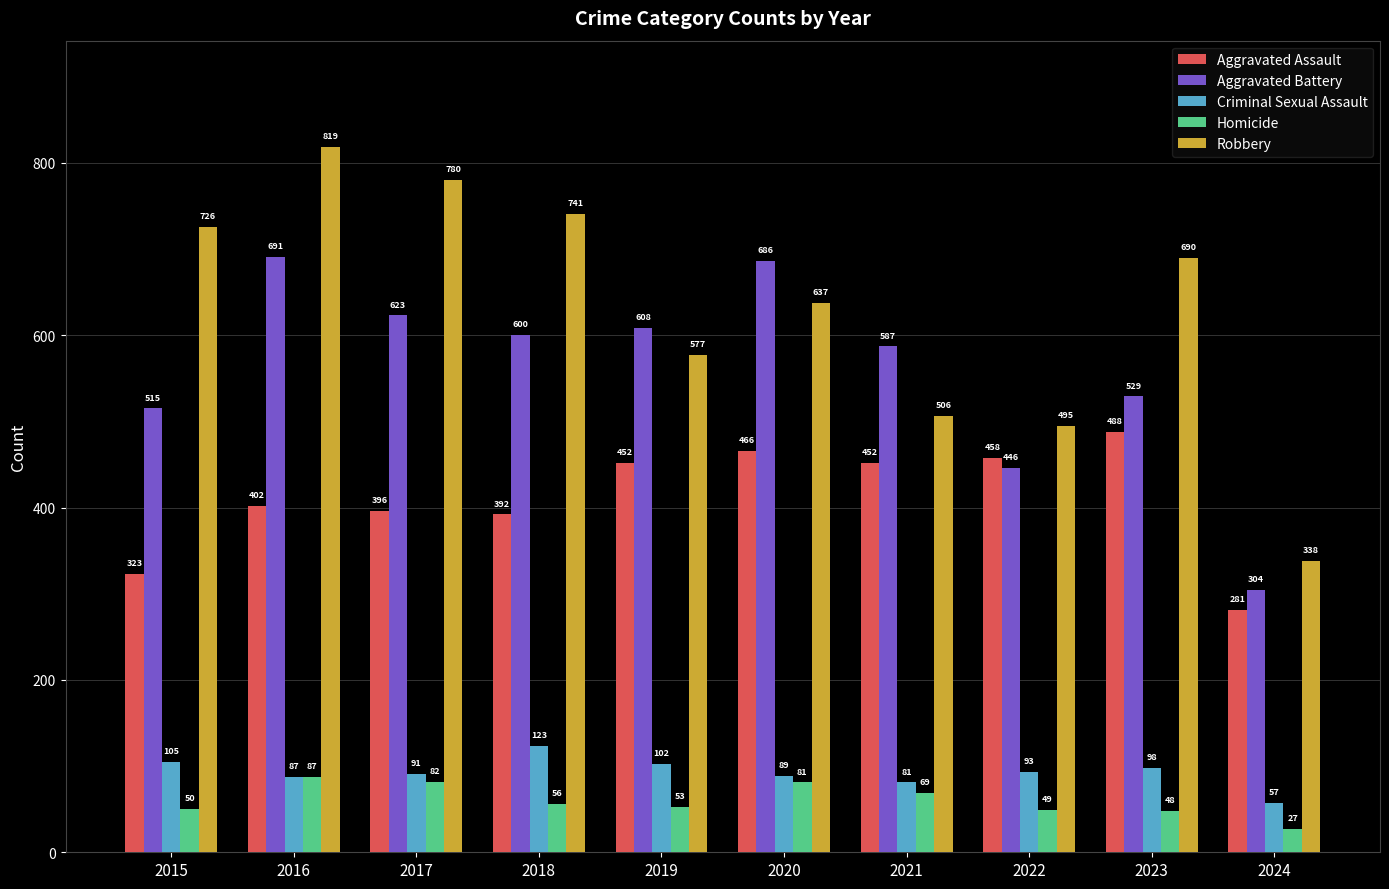

Reading left to right, list all the values displayed in this chart.

Aggravated Assault: 2015=323	2016=402	2017=396	2018=392	2019=452	2020=466	2021=452	2022=458	2023=488	2024=281
Aggravated Battery: 2015=515	2016=691	2017=623	2018=600	2019=608	2020=686	2021=587	2022=446	2023=529	2024=304
Criminal Sexual Assault: 2015=105	2016=87	2017=91	2018=123	2019=102	2020=89	2021=81	2022=93	2023=98	2024=57
Homicide: 2015=50	2016=87	2017=82	2018=56	2019=53	2020=81	2021=69	2022=49	2023=48	2024=27
Robbery: 2015=726	2016=819	2017=780	2018=741	2019=577	2020=637	2021=506	2022=495	2023=690	2024=338